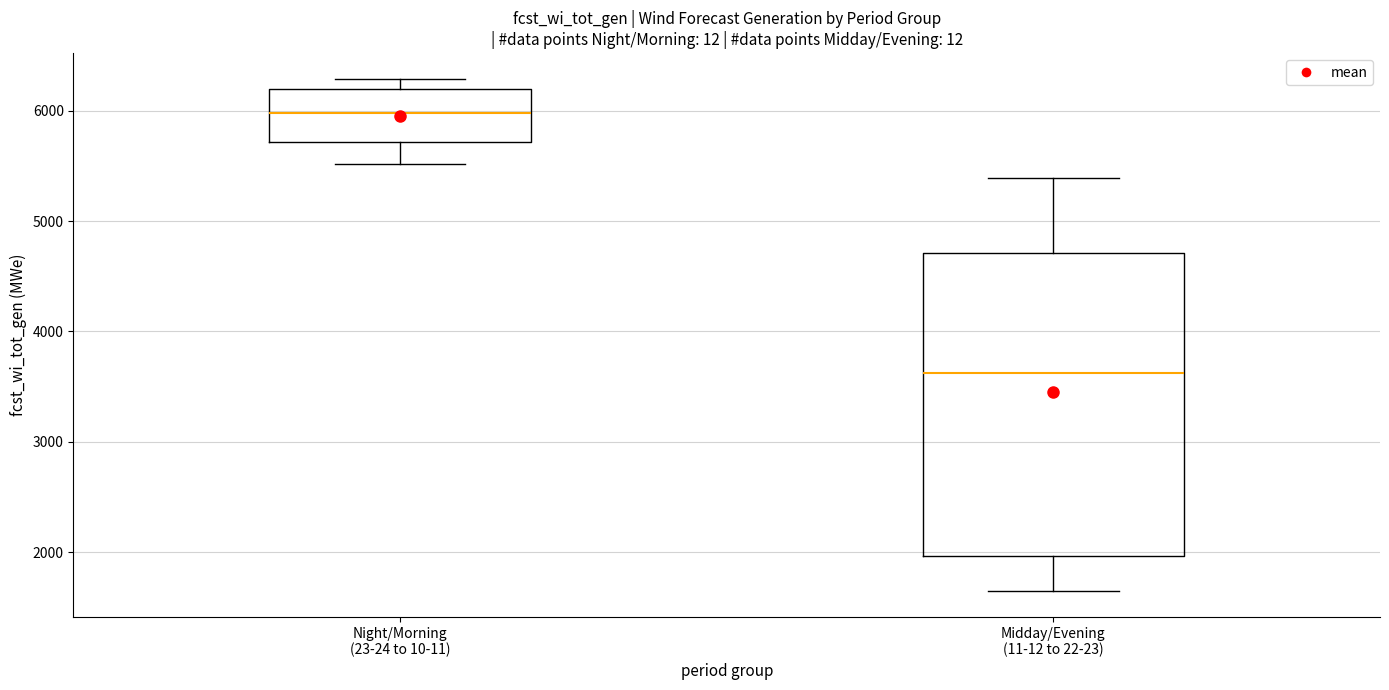

Reading left to right, read every box against the y-axis: the position of its median line, the range the box covers, and the ends of its whiskers. The values are not printed on the chart, so give them approximately, as read against the axis.

Night/Morning (23-24 to 10-11): median 6000, box 5700 to 6200, whiskers 5500 to 6300
Midday/Evening (11-12 to 22-23): median 3600, box 2000 to 4700, whiskers 1600 to 5400